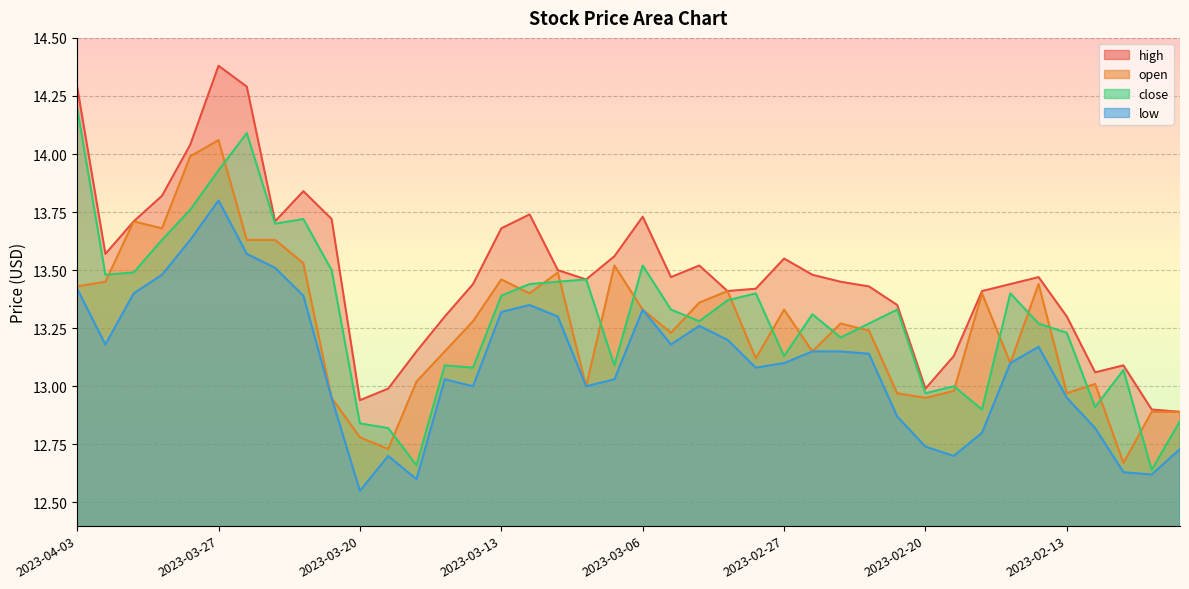

Reading left to right, list all the values displayed in this chart.

high: 14.3	13.6	13.7	13.8	14.0	14.4	14.3	13.7	13.8	13.7	12.9	13.0	13.2	13.3	13.4	13.7	13.7	13.5	13.5	13.6	13.7	13.5	13.5	13.4	13.4	13.6	13.5	13.4	13.4	13.3	13.0	13.1	13.4	13.4	13.5	13.3	13.1	13.1	12.9	12.9
open: 13.4	13.4	13.7	13.7	14.0	14.1	13.6	13.6	13.5	12.9	12.8	12.7	13.0	13.2	13.3	13.5	13.4	13.5	13.0	13.5	13.3	13.2	13.4	13.4	13.1	13.3	13.2	13.3	13.2	13.0	12.9	13.0	13.4	13.1	13.4	13.0	13.0	12.7	12.9	12.9
close: 14.2	13.5	13.5	13.6	13.8	13.9	14.1	13.7	13.7	13.5	12.8	12.8	12.7	13.1	13.1	13.4	13.4	13.4	13.5	13.1	13.5	13.3	13.3	13.4	13.4	13.1	13.3	13.2	13.3	13.3	13.0	13.0	12.9	13.4	13.3	13.2	12.9	13.1	12.6	12.8
low: 13.4	13.2	13.4	13.5	13.6	13.8	13.6	13.5	13.4	12.9	12.6	12.7	12.6	13.0	13.0	13.3	13.3	13.3	13.0	13.0	13.3	13.2	13.3	13.2	13.1	13.1	13.2	13.2	13.1	12.9	12.7	12.7	12.8	13.1	13.2	12.9	12.8	12.6	12.6	12.7